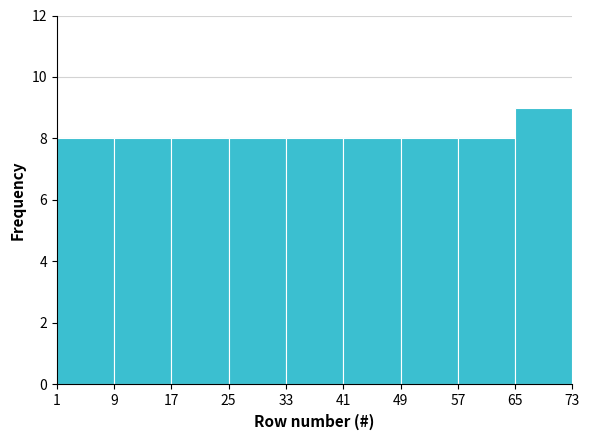

Reading left to right, list every bar in this chart as the range it spans on the x-axis followed by its height. The values are not printed on the chart, so give them approximately, as read against the axis.

1 to 9: 8
9 to 17: 8
17 to 25: 8
25 to 33: 8
33 to 41: 8
41 to 49: 8
49 to 57: 8
57 to 65: 8
65 to 73: 9